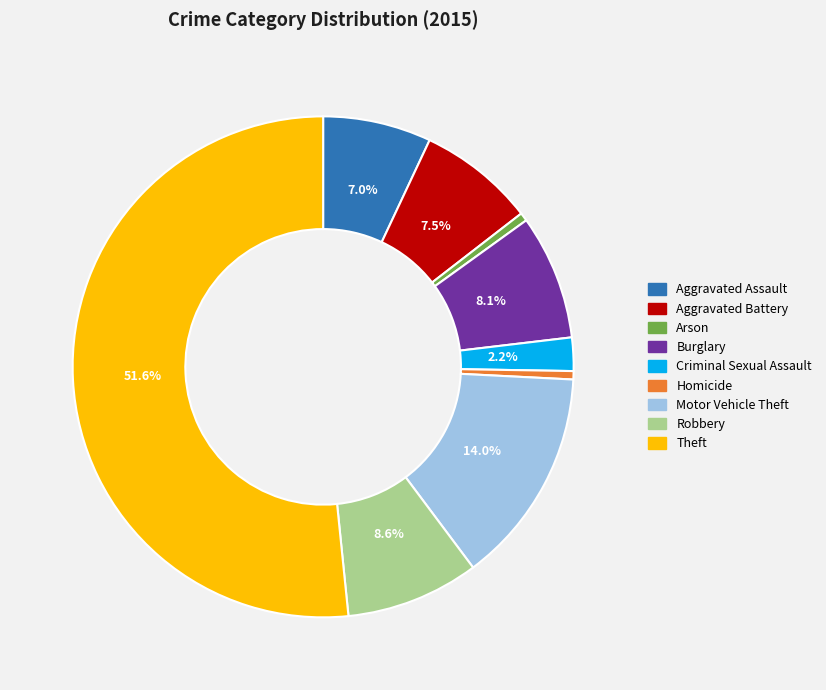

Which has a higher value, Aggravated Battery or Criminal Sexual Assault?

Aggravated Battery